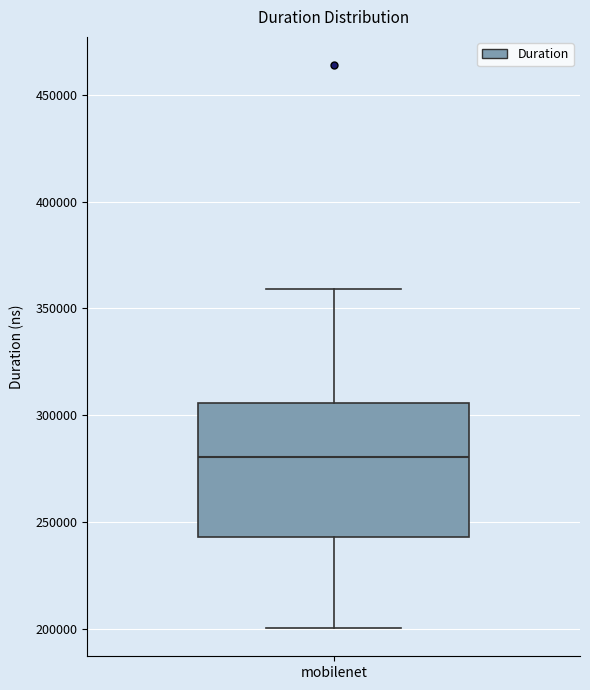

Where is the lower edge of the box for mobilenet on the y-axis? The values are not printed on the chart, so give them approximately, as read against the axis.

245000